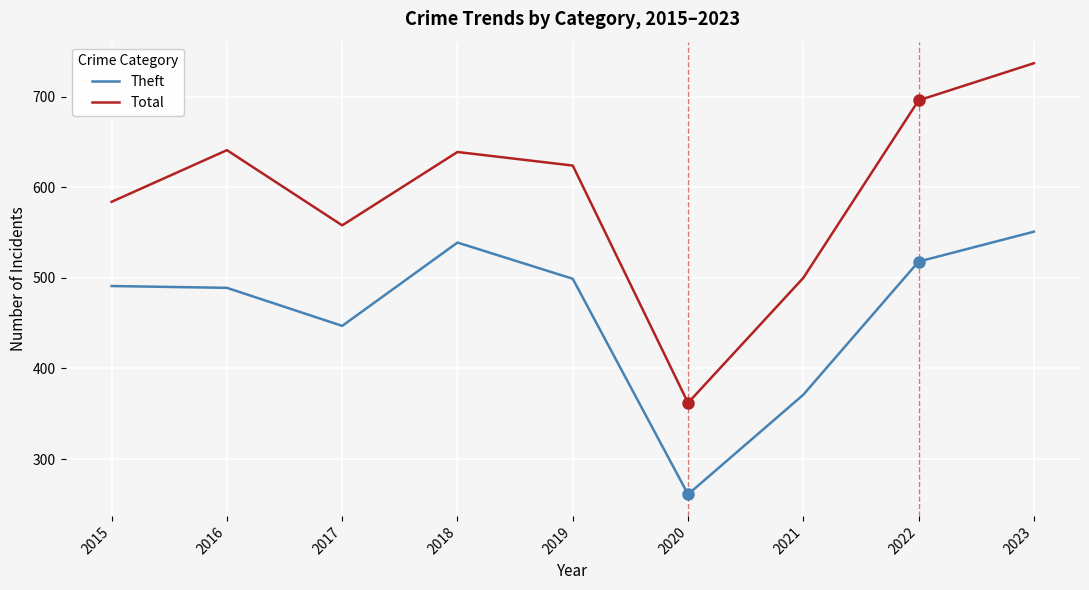

Which series has the largest total across all categories?

Total